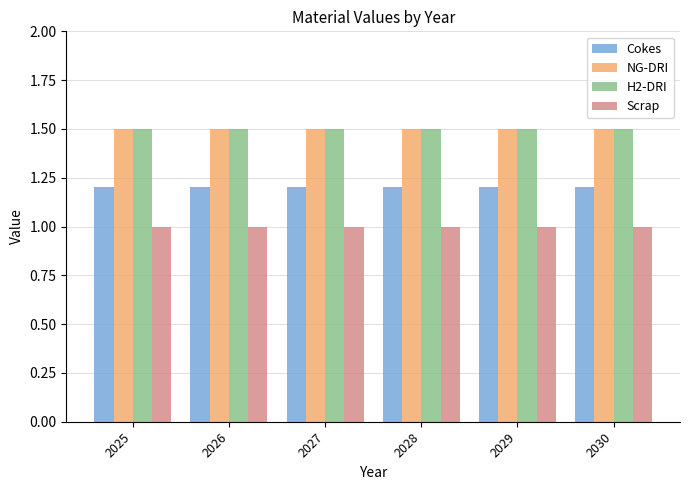

At how many categories does at least one series exceed 1?

6